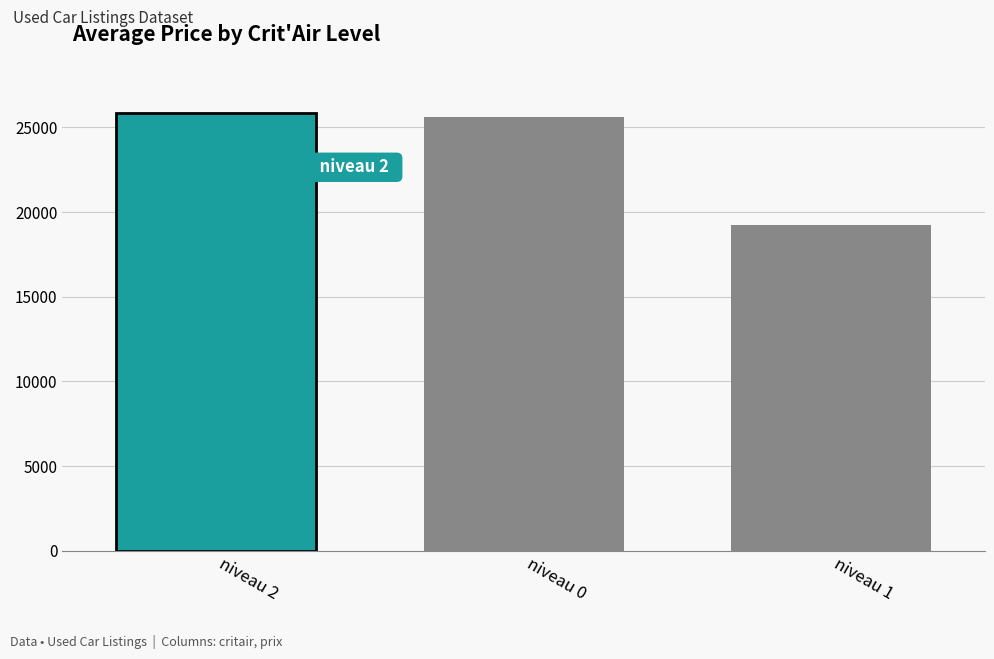

Count the number of categories in the chart.

3